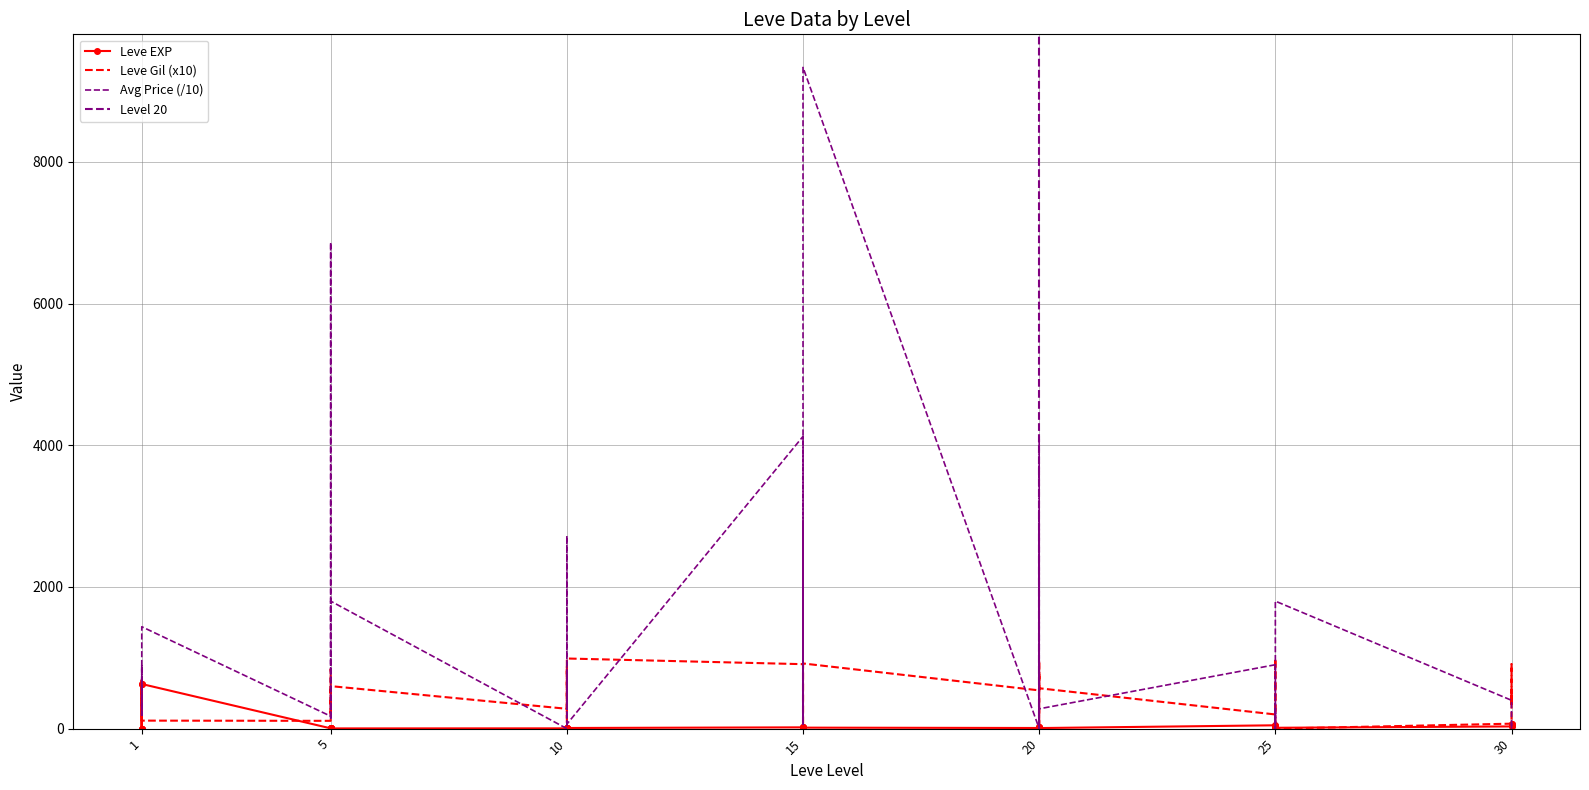

True or false: currentAveragePrice has a value of 62.9 at 15.

True